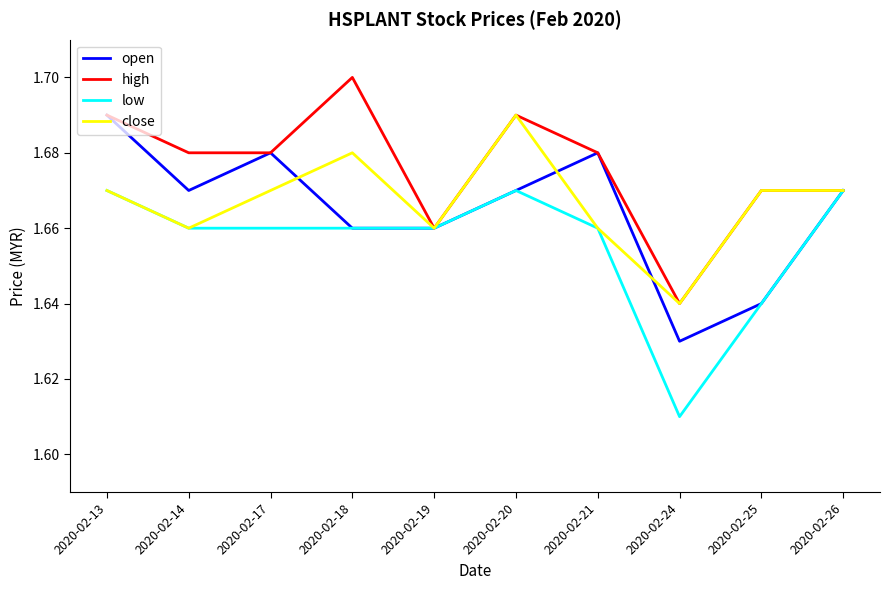

Which category has the highest value across all series?

2020-02-18